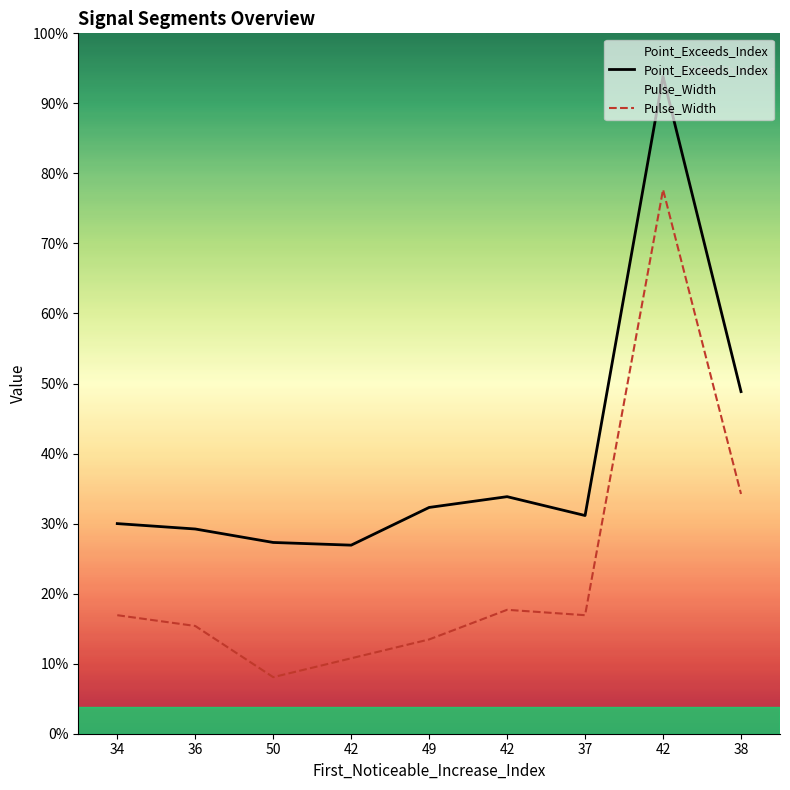

Reading left to right, extract all data points from this chart.

Point_Exceeds_Index: 78	76	71	70	84	88	81	244	127
Pulse_Width: 44	40	21	28	35	46	44	202	89